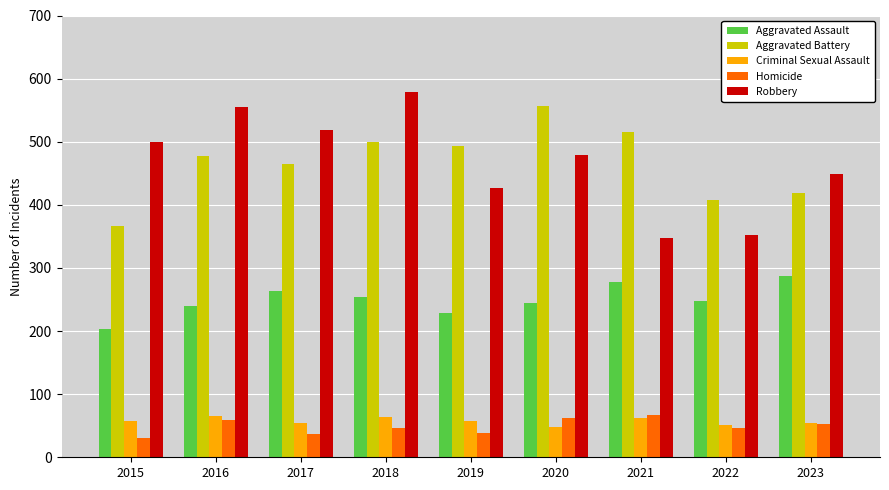

Which category has the highest value in the Aggravated Assault series?

2023